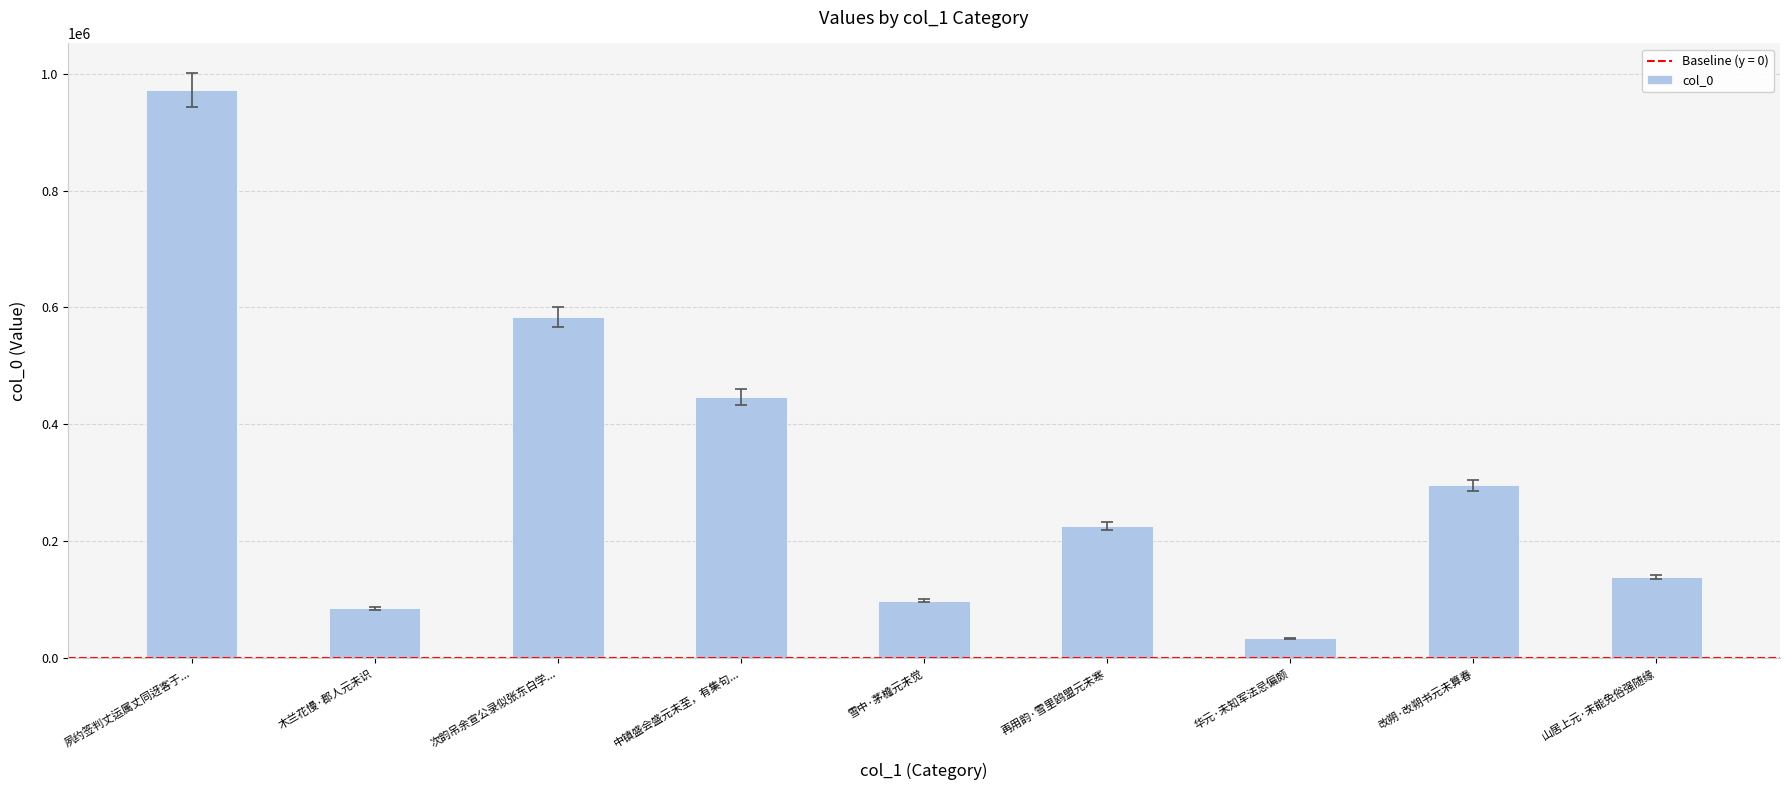

List the labels in order of value, largest first.

夙约签判丈运属丈同迓客于..., 次韵吊余宣公录似张东白学..., 中镇盛会盛元未至，有集句..., 改朔·改朔书元未算春, 再用韵·雪里鸥盟元未寒, 山居上元·未能免俗强随缘, 雪中·茅檐元未觉, 木兰花慢·郡人元未识, 华元·未知军法忌偏颇